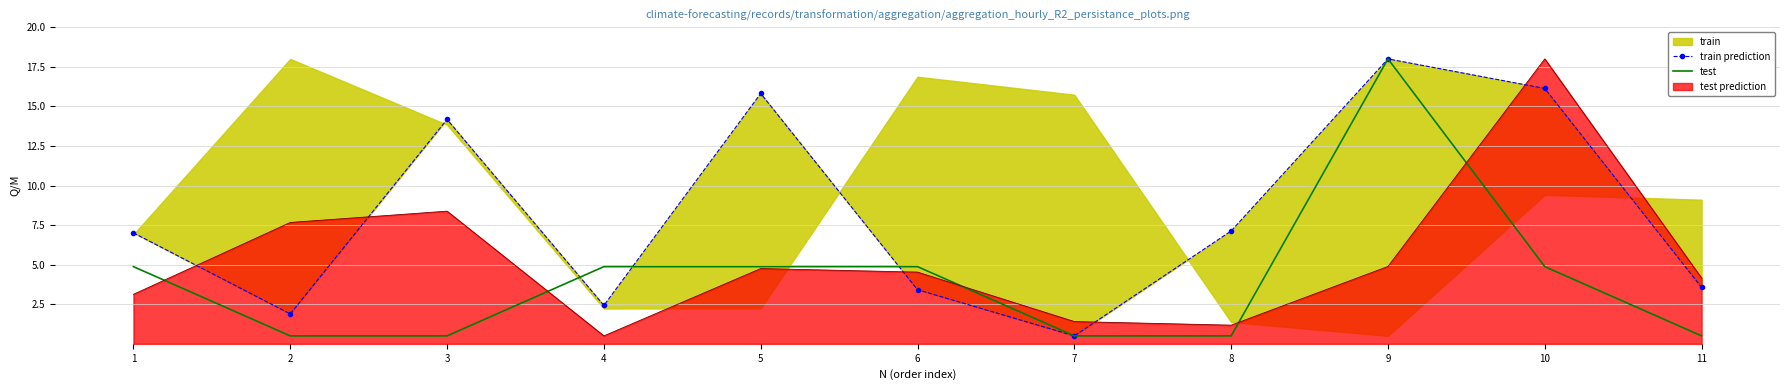

Reading right to left, extract all data points from this chart.

train prediction: 3.6	16.1	18.0	7.1	0.5	3.4	15.8	2.4	14.2	1.9	7.0
test: 0.5	4.9	18.0	0.5	0.5	4.9	4.9	4.9	0.5	0.5	4.9